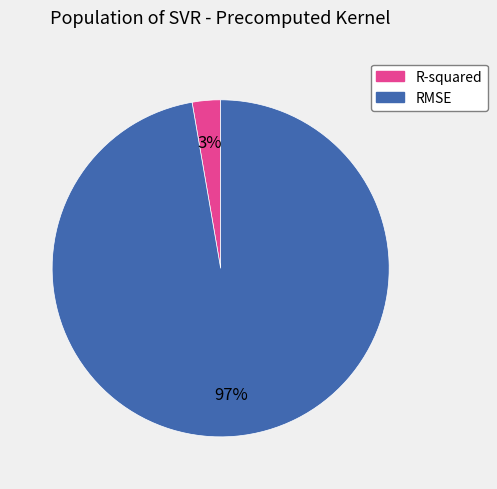

What is the majority slice?

RMSE